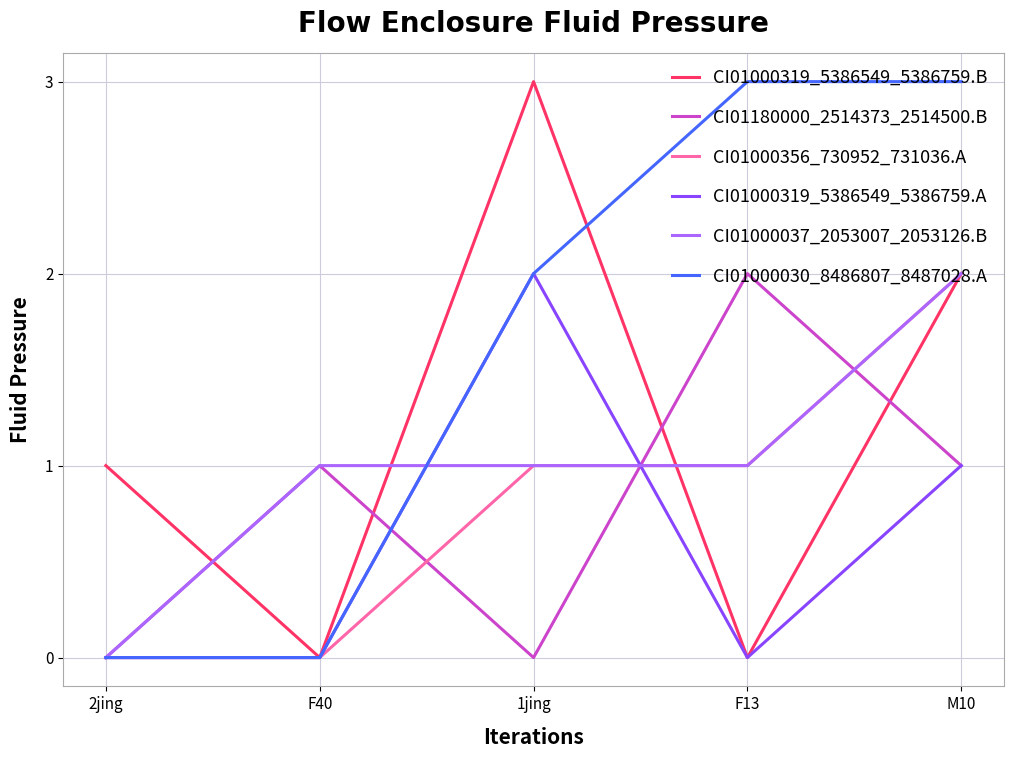

Is the value of CI01000319_5386549_5386759.B at 1jing greater than the value of CI01000319_5386549_5386759.A at F40?

Yes